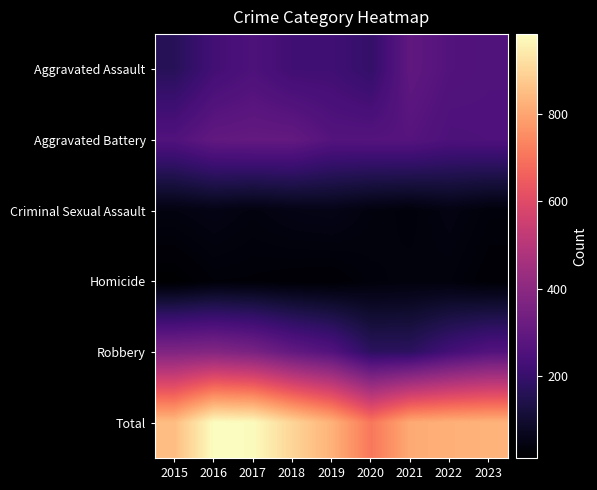

Which series has the largest range (max minus min)?

Total